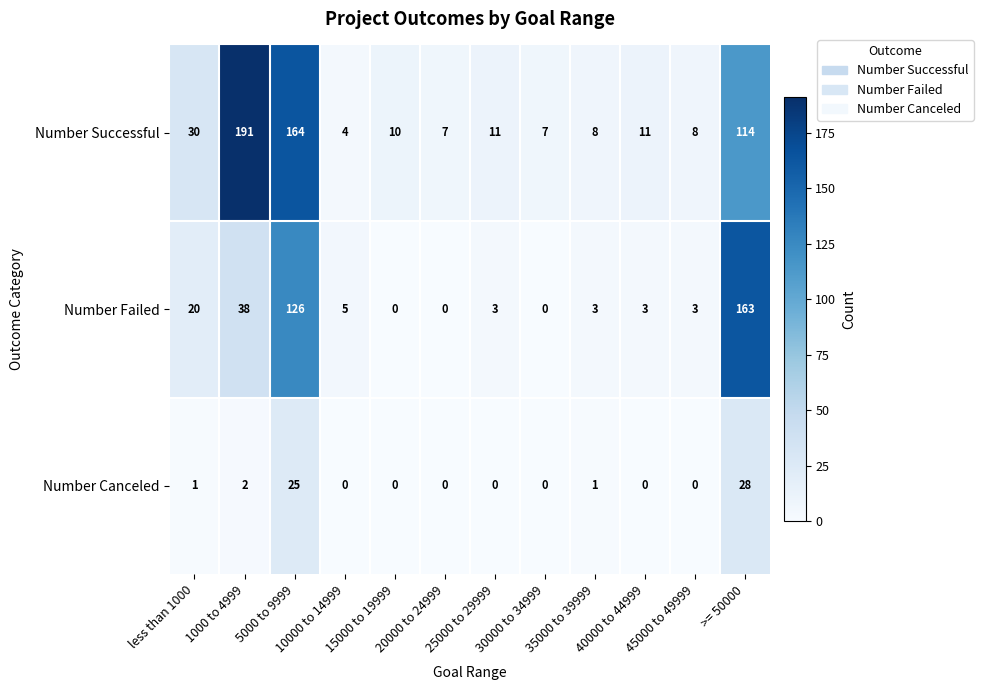

Which series has the largest total across all categories?

Number Successful